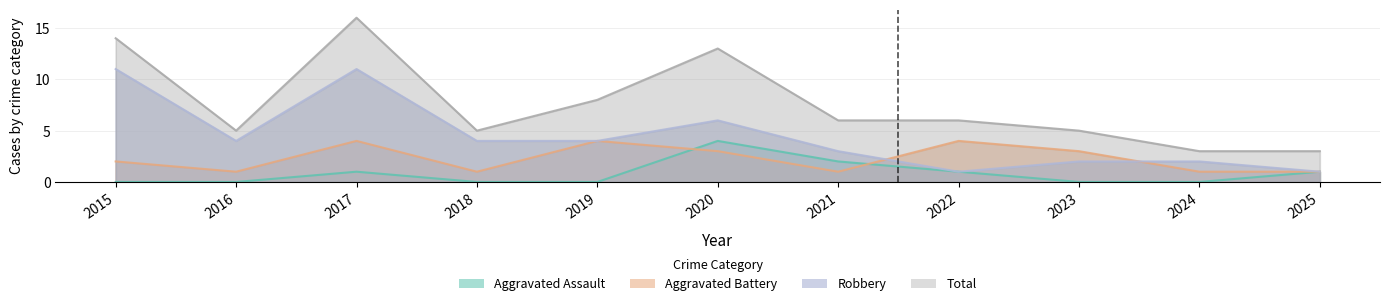

The value of Aggravated Assault at 2018 is -3. True or false?

False